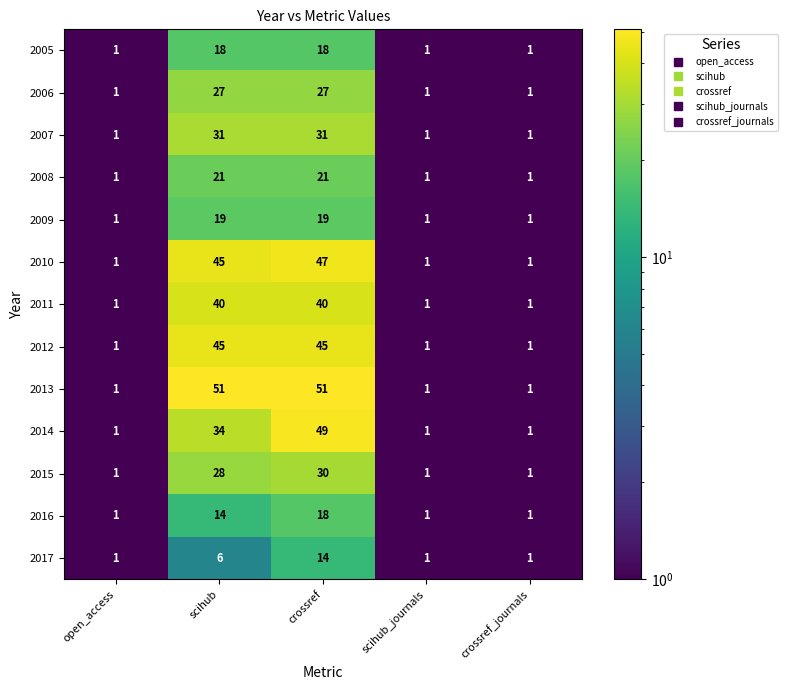

What is the difference between the 2013 values at scihub_journals and scihub?

50